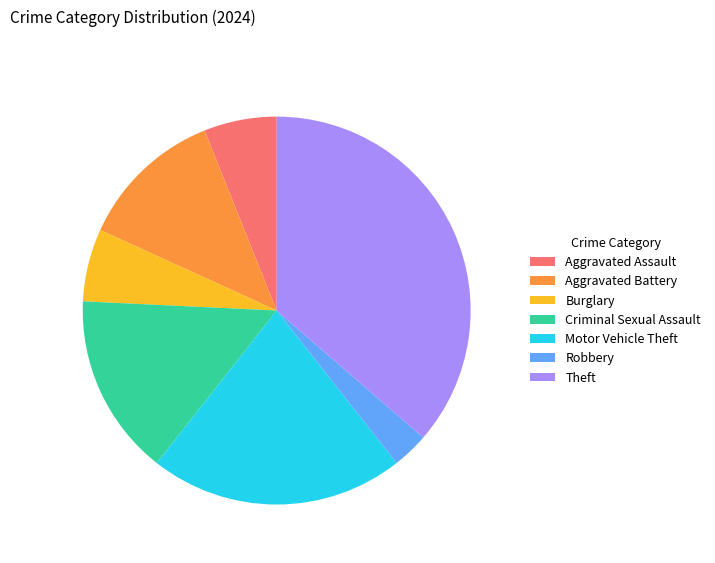

The Theft slice represents 23% of the pie. True or false?

False